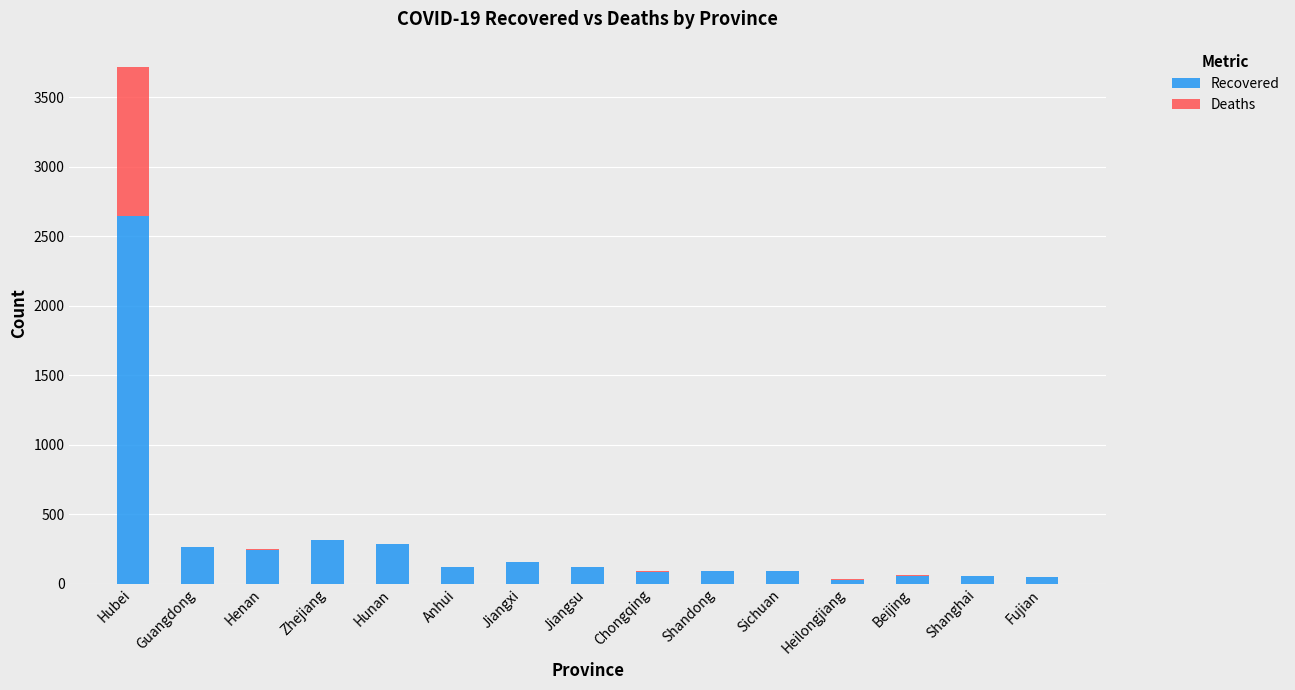

Does the chart contain stacked bars?

Yes